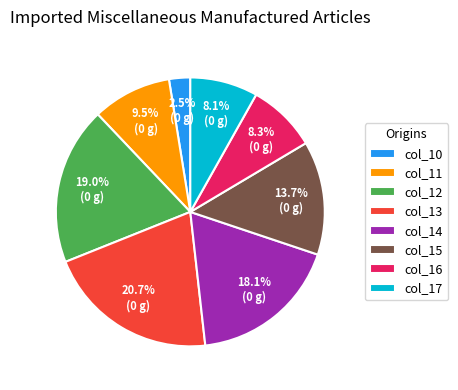

True or false: col_12 accounts for 7% of the total.

False